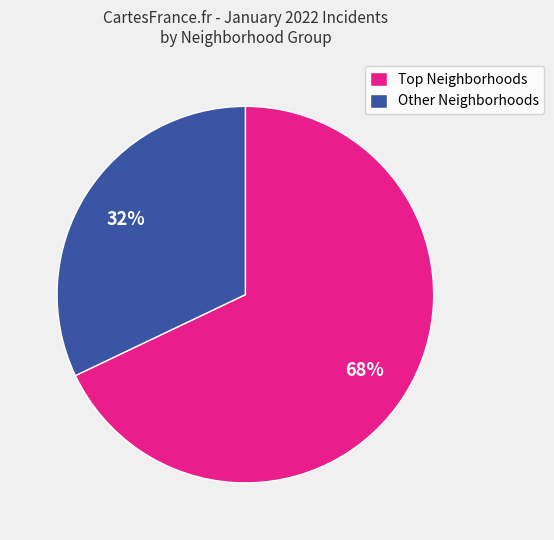

Rank the categories by value from highest to lowest.

Top Neighborhoods, Other Neighborhoods